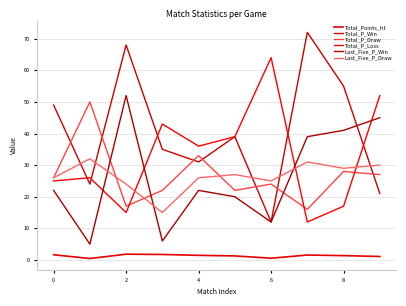

How many categories are shown in the chart?

10